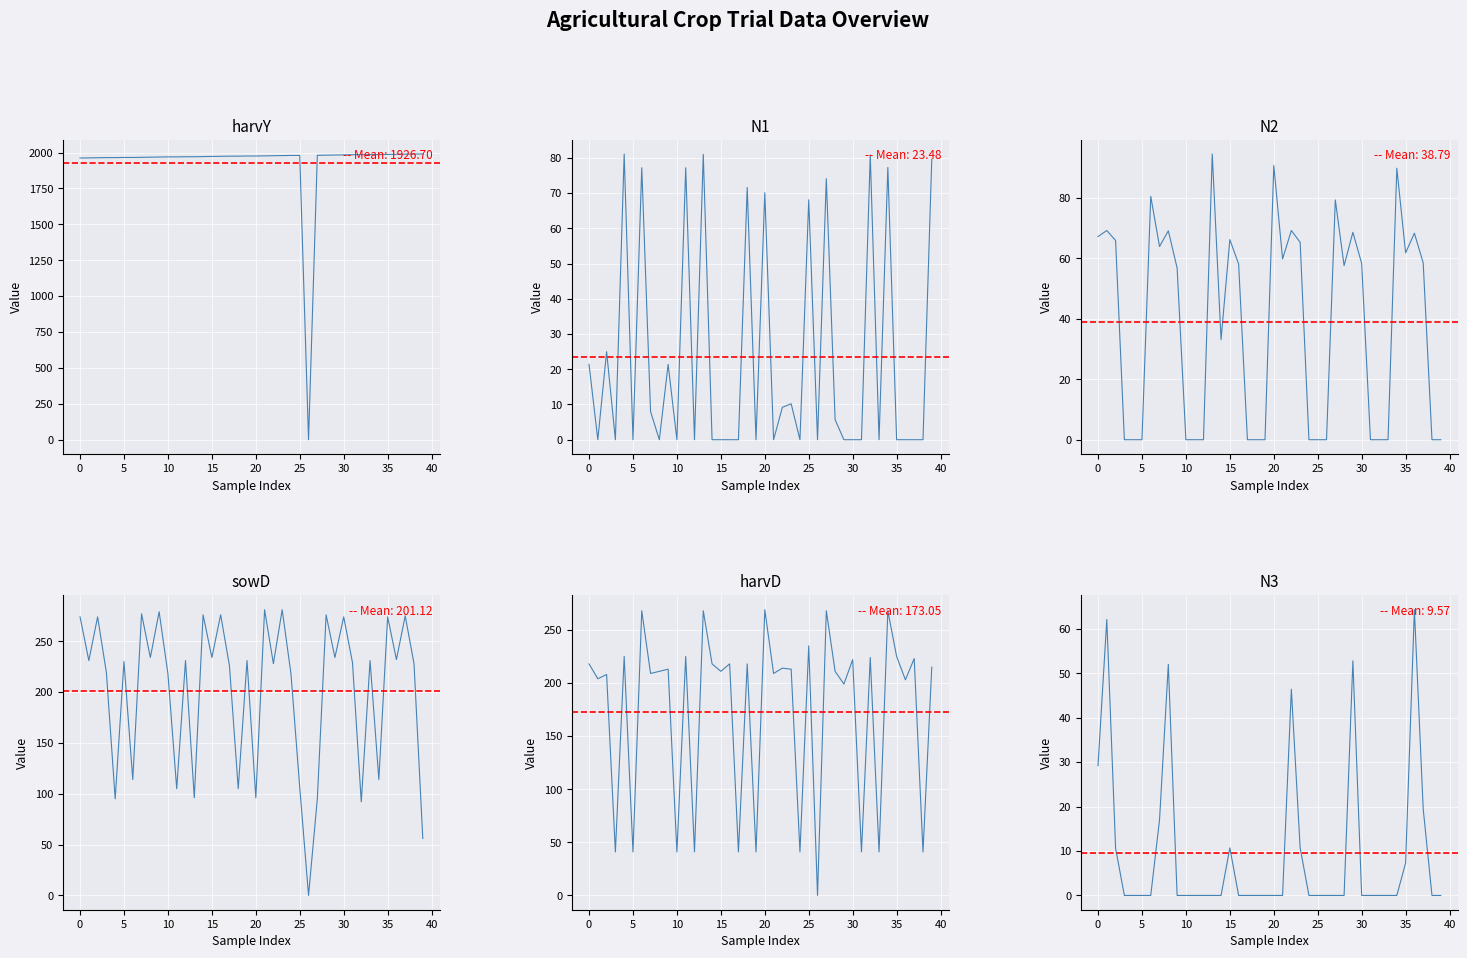

What is the label of the 24th point from the left?

23